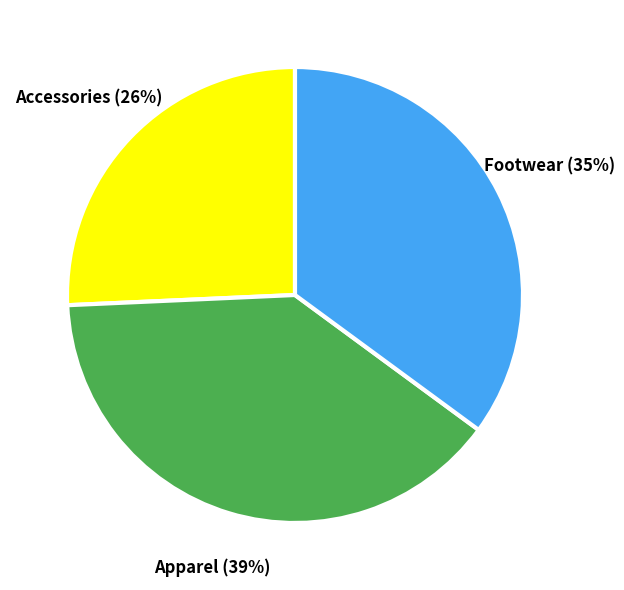

To the nearest percent, what is the difference between the largest and smallest slice percentages?

13%